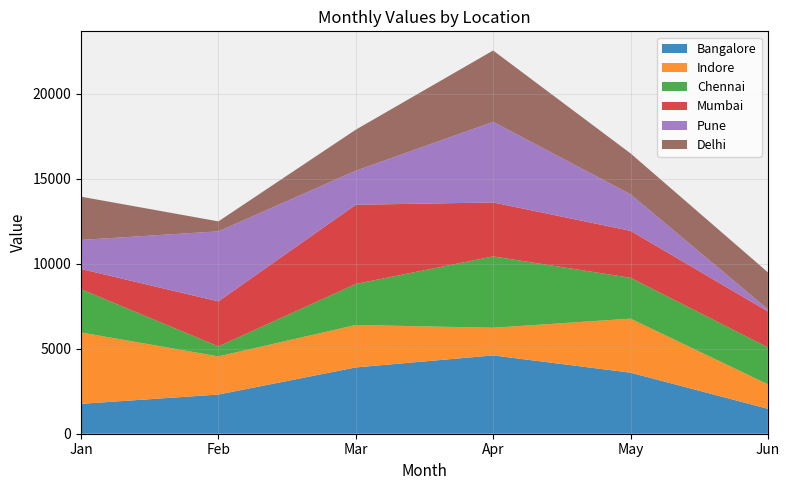

Reading right to left, list all the values displayed in this chart.

Bangalore: Jun=1465	May=3590	Apr=4605	Mar=3898	Feb=2303	Jan=1757
Indore: Jun=1442	May=3177	Apr=1627	Mar=2496	Feb=2246	Jan=4197
Chennai: Jun=2170	May=2404	Apr=4194	Mar=2412	Feb=585	Jan=2544
Mumbai: Jun=2115	May=2761	Apr=3173	Mar=4657	Feb=2647	Jan=1191
Pune: Jun=130	May=2150	Apr=4742	Mar=2003	Feb=4120	Jan=1706
Delhi: Jun=2170	May=2404	Apr=4194	Mar=2412	Feb=585	Jan=2544